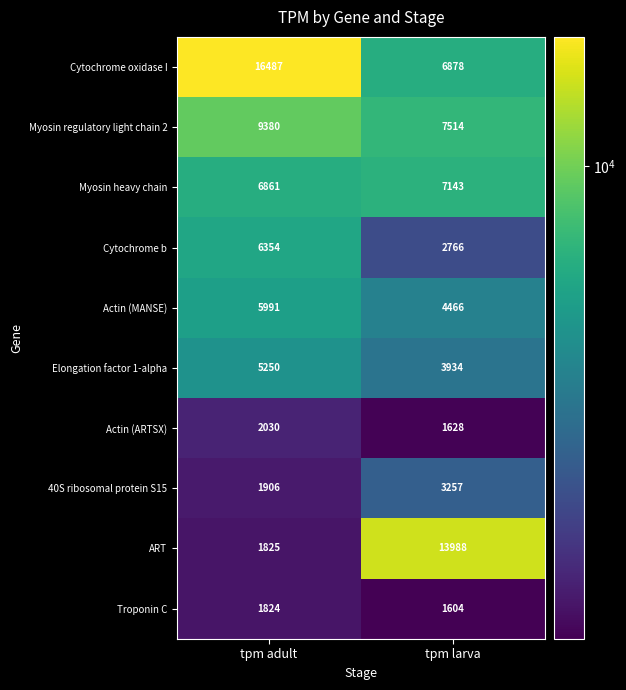

Which series changed the most between tpm adult and tpm larva?

ART